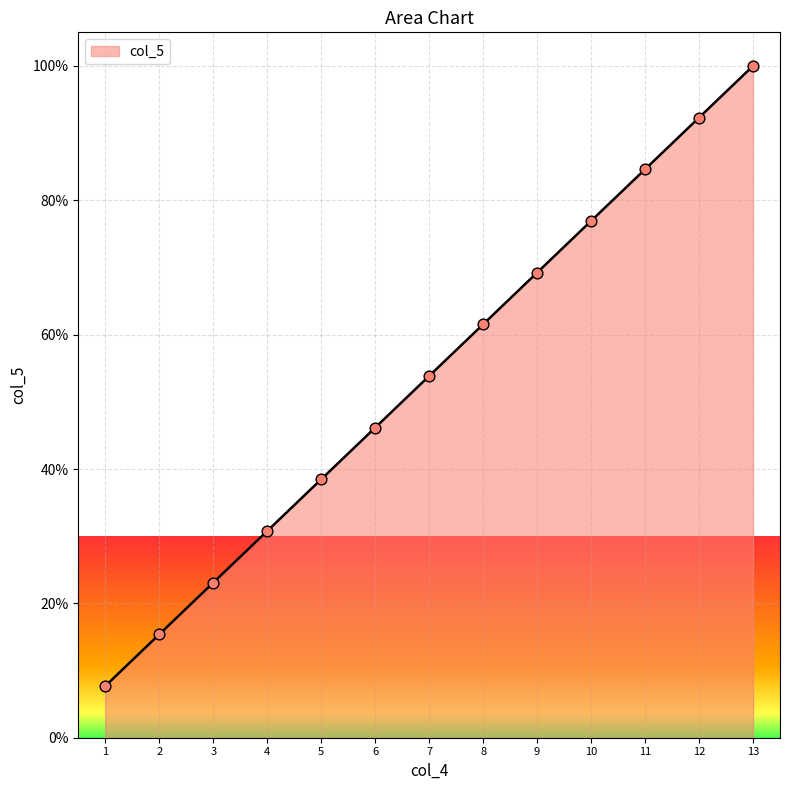

What is the change in value from 4 to 6?

+15.4